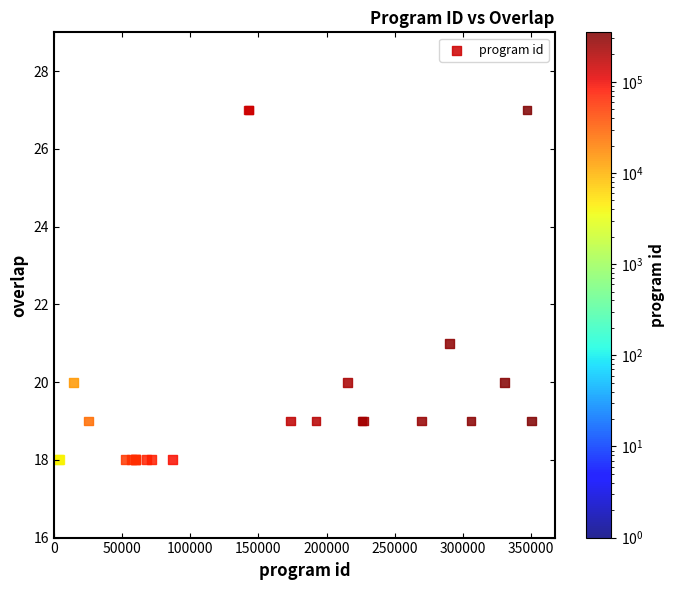

What Y value in the scatter plot is closest to 22?

21